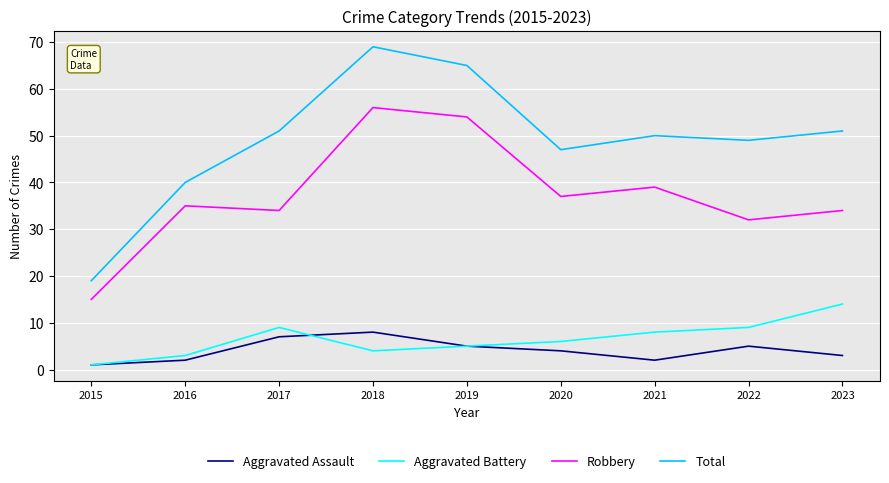

What is the difference between the Total values at 2015 and 2020?

28